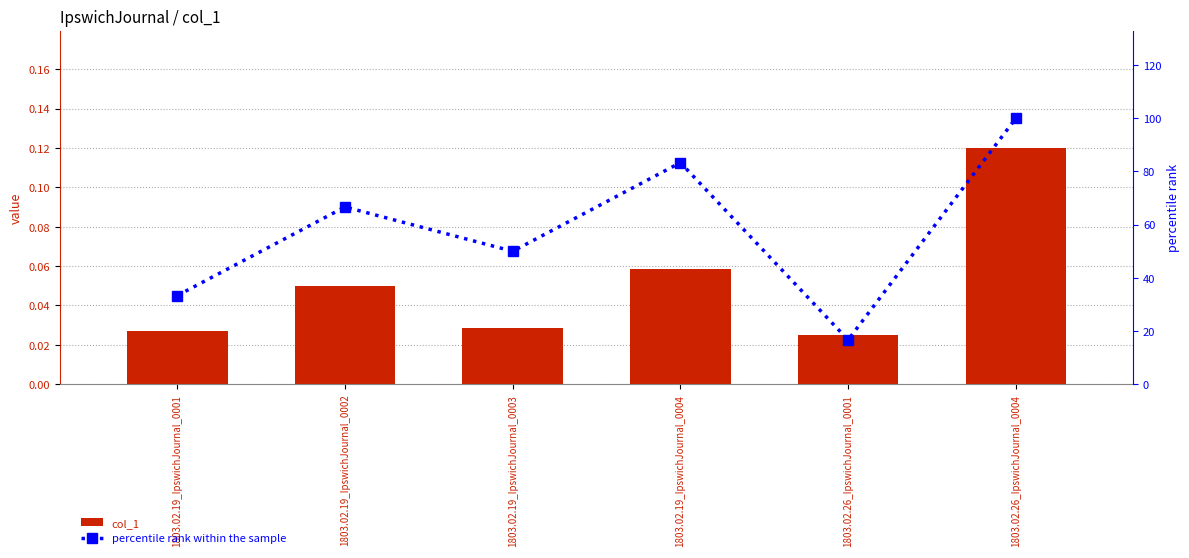

Which series has the largest range (max minus min)?

percentile rank within the sample